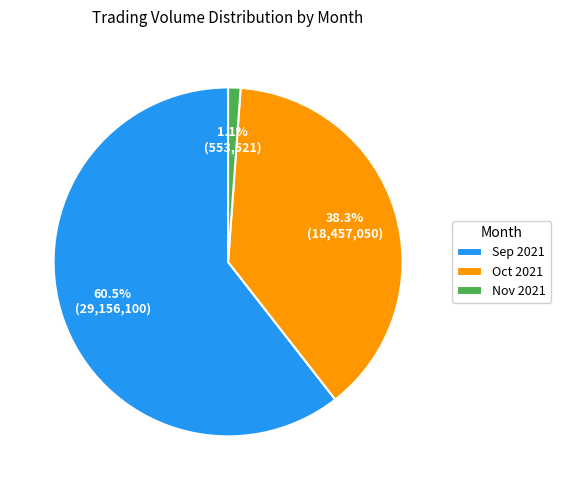

Which category has the smallest portion of the pie?

Nov 2021